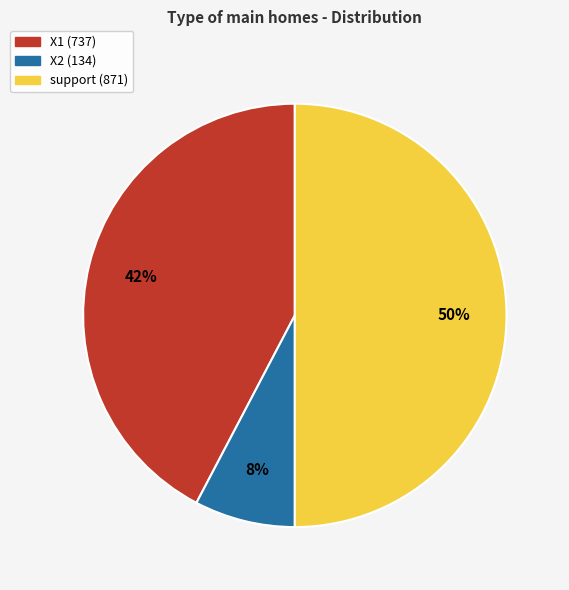

Count the number of slices in the pie.

3